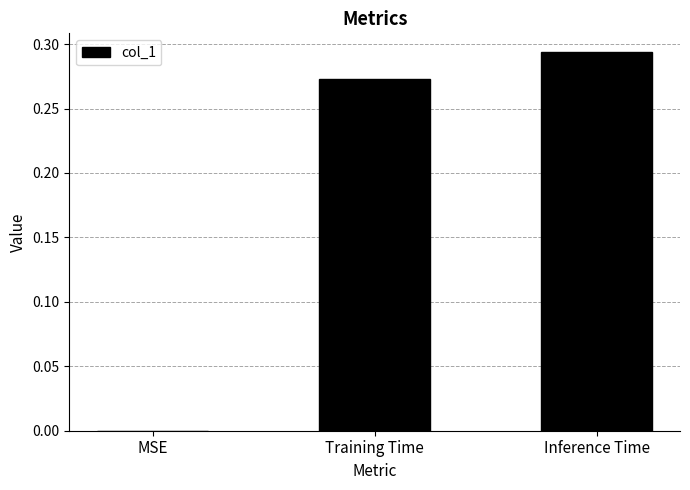

How many series are shown in this chart?

1